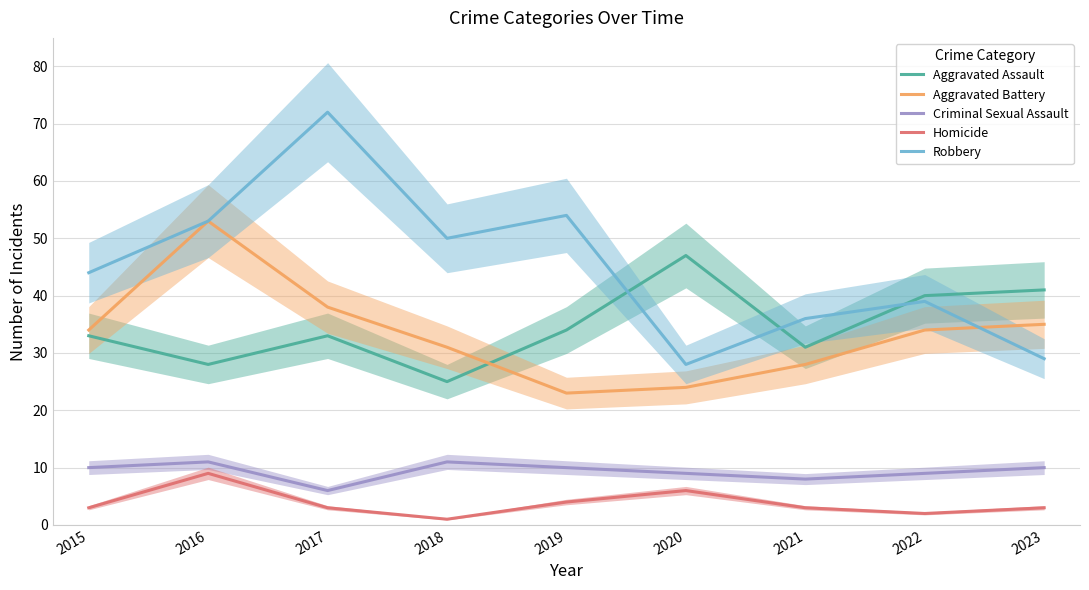

What is the total value across all series at 2018?

118